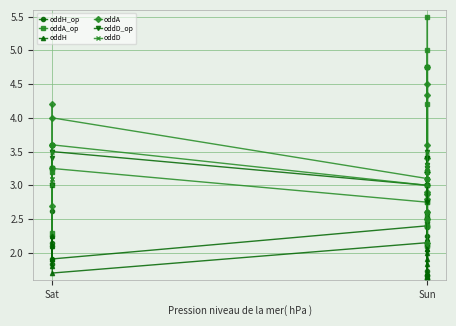

How many data points does each series have?

20